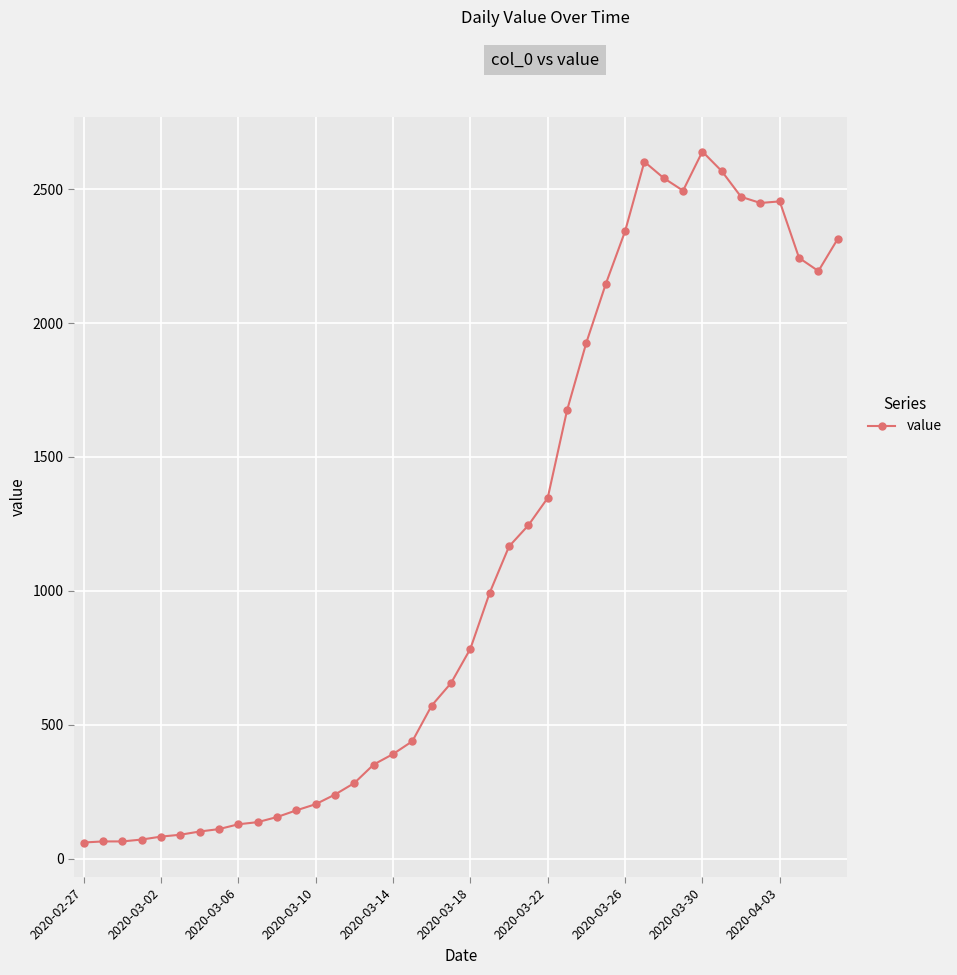

What is the difference between the second highest and second lowest values?

2537